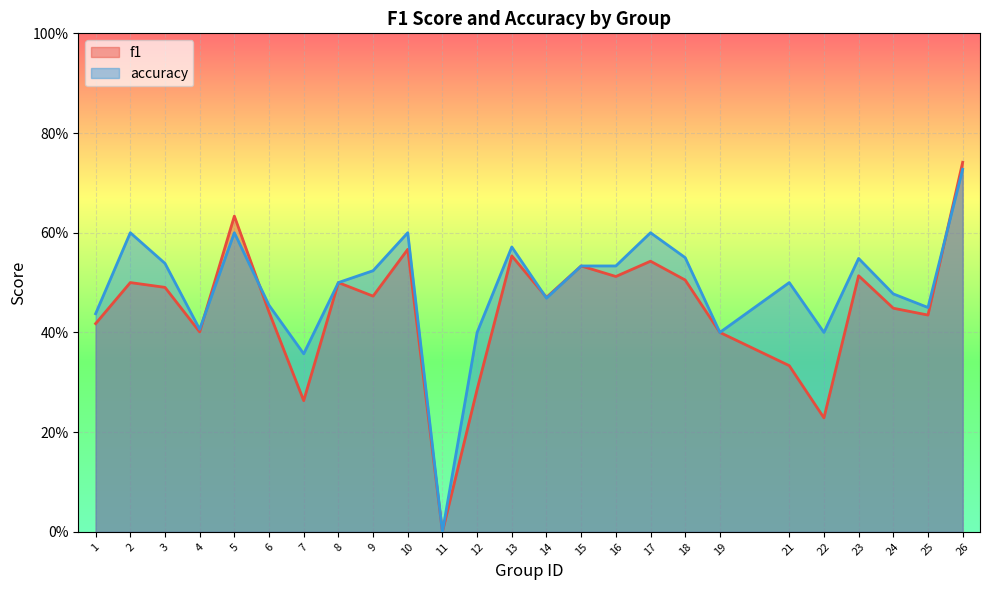

Rank the series at 10 from highest to lowest value.

accuracy, f1